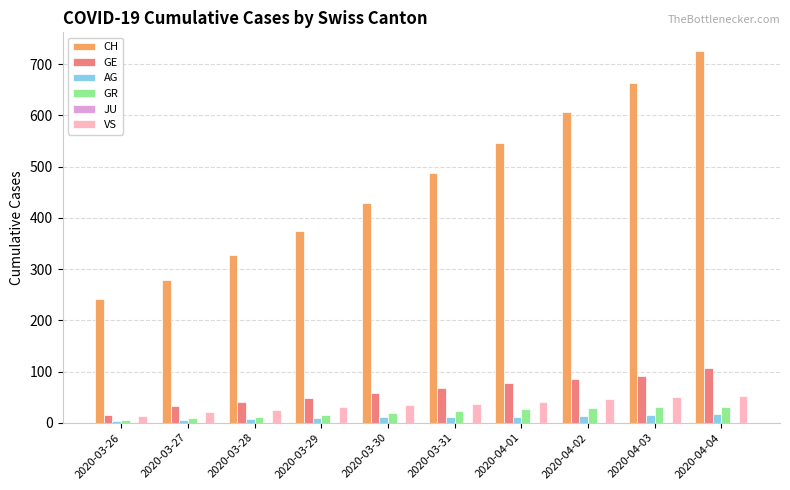

What position from the left is 2020-03-26?

1